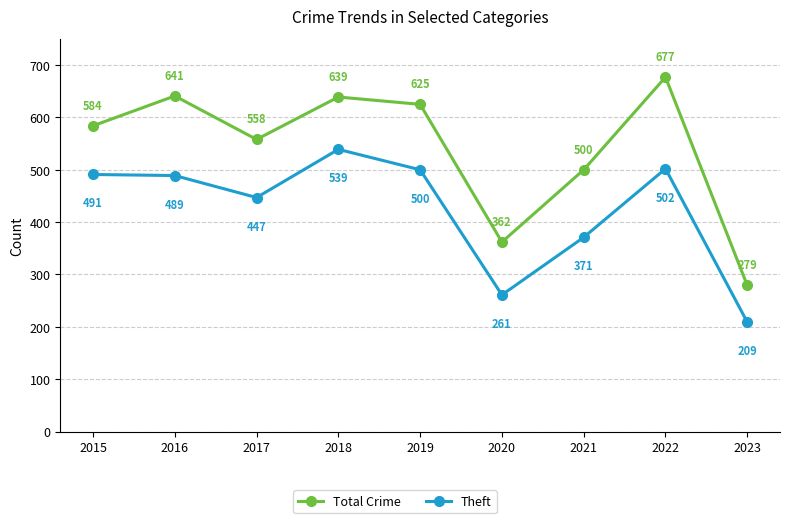

What is the average value of the Theft series?

423